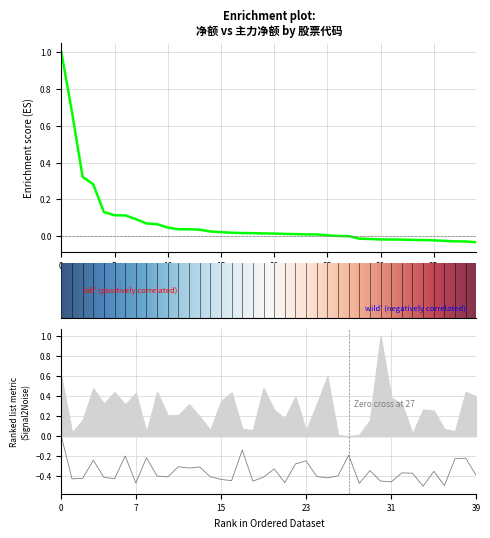

True or false: 净额 and 价格 cross at least once.

False